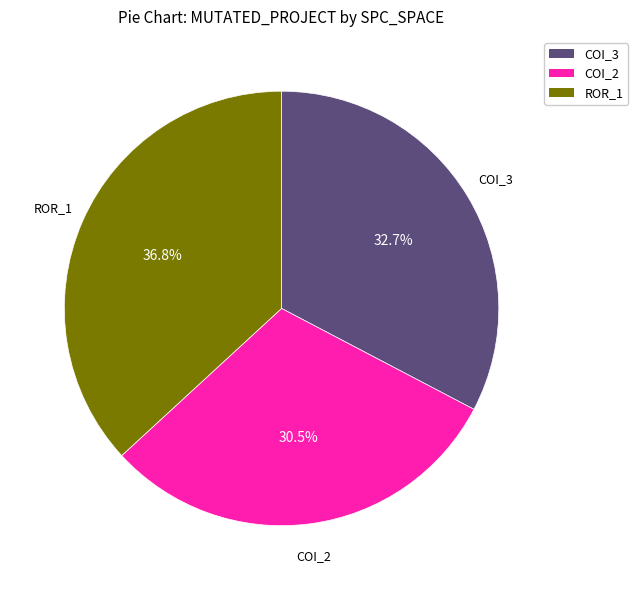

Which category has the smallest portion of the pie?

COI_2